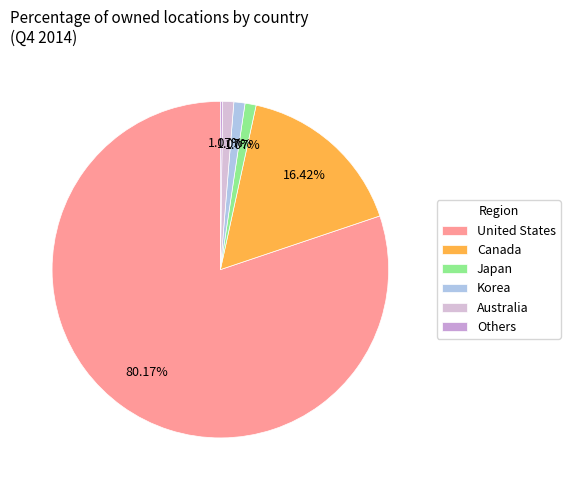

Which slice is the largest?

United States